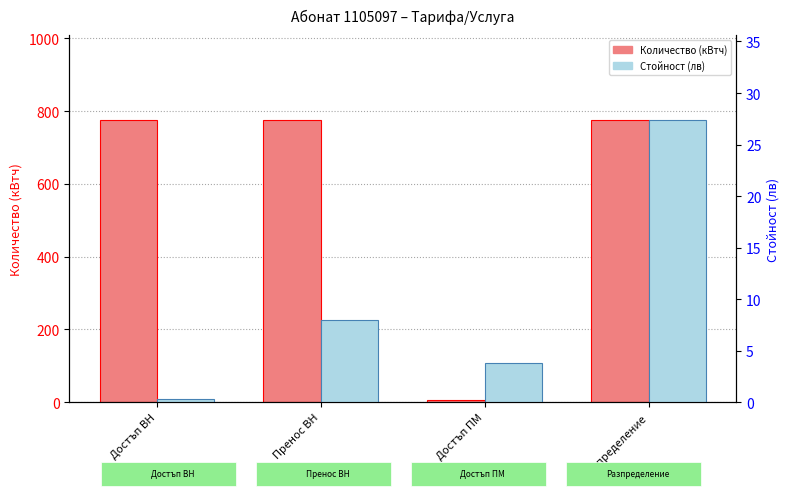

At which category is the sum across all series the highest?

Разпределение